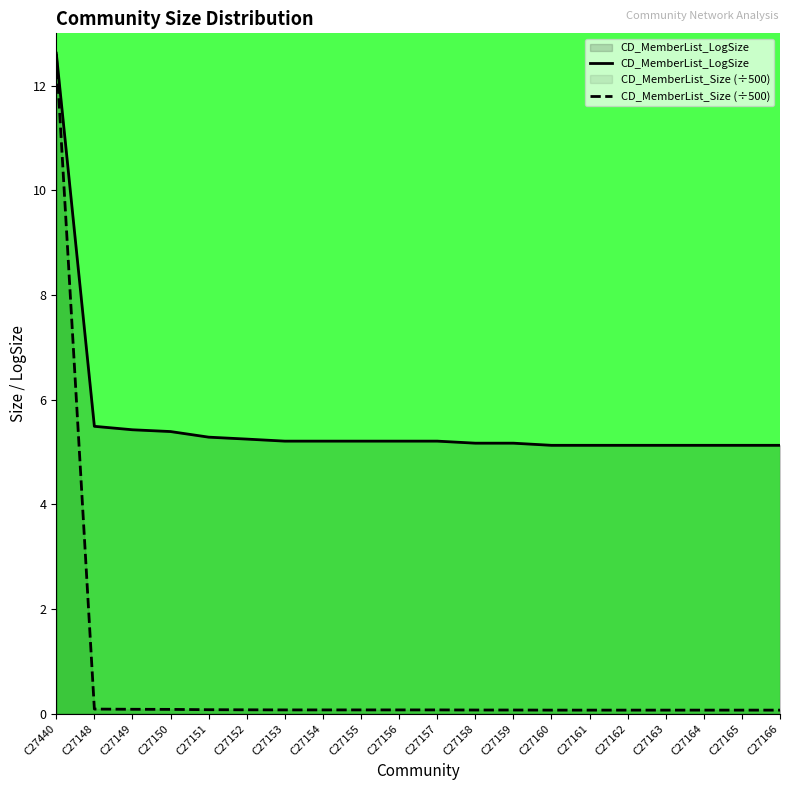

What is the approximate value of CD_MemberList_Size (÷500) at C27164?

0.1